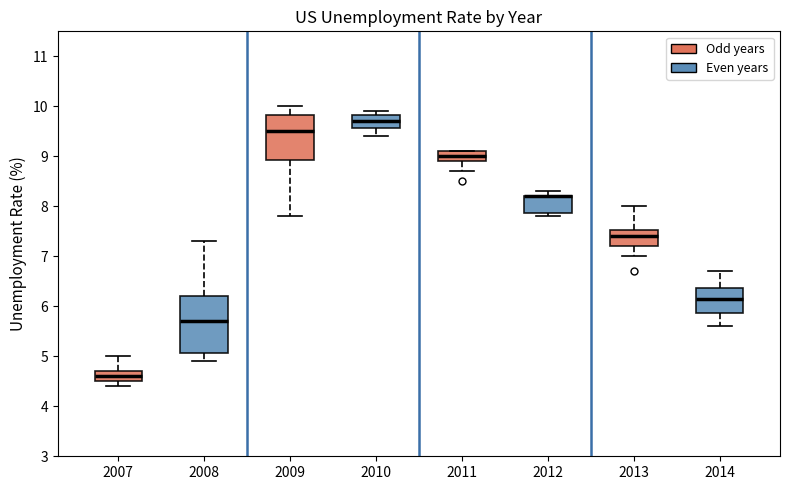

Reading left to right, transcribe this box plot: for each box, give where its median line is, the range the box spans, and where its two whiskers end, as read against the y-axis. The values are not printed on the chart, so give them approximately, as read against the axis.

2007: median 4.6, box 4.5 to 4.7, whiskers 4.4 to 5.0
2008: median 5.7, box 5.1 to 6.2, whiskers 4.9 to 7.3
2009: median 9.5, box 8.9 to 9.8, whiskers 7.8 to 10.0
2010: median 9.7, box 9.6 to 9.8, whiskers 9.4 to 9.9
2011: median 9.0, box 8.9 to 9.1, whiskers 8.7 to 9.1
2012: median 8.2 (drawn on the box's upper edge), box 7.9 to 8.2, whiskers 7.8 to 8.3
2013: median 7.4, box 7.2 to 7.5, whiskers 7.0 to 8.0
2014: median 6.2, box 5.9 to 6.4, whiskers 5.6 to 6.7